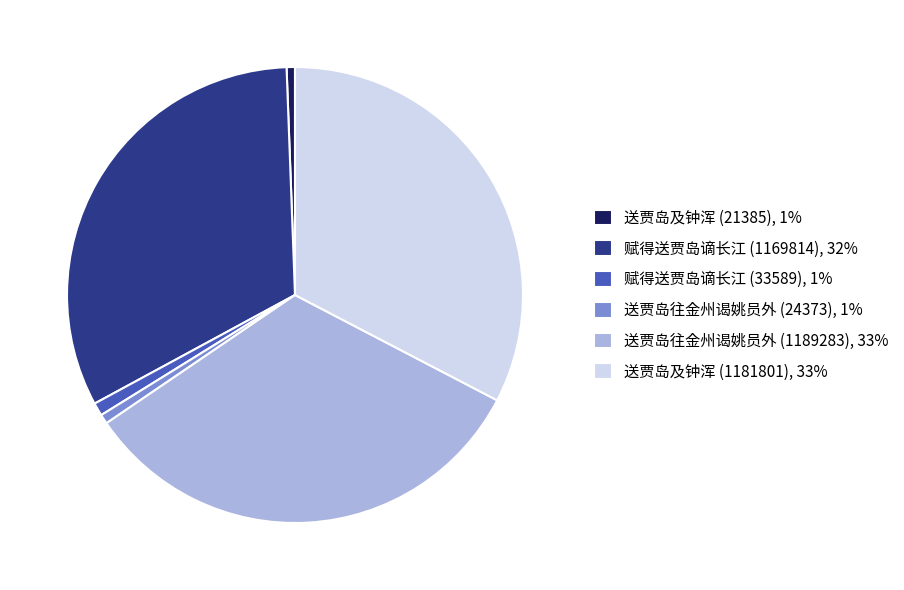

True or false: 送贾岛及钟浑 (21385), 1% accounts for 13% of the total.

False